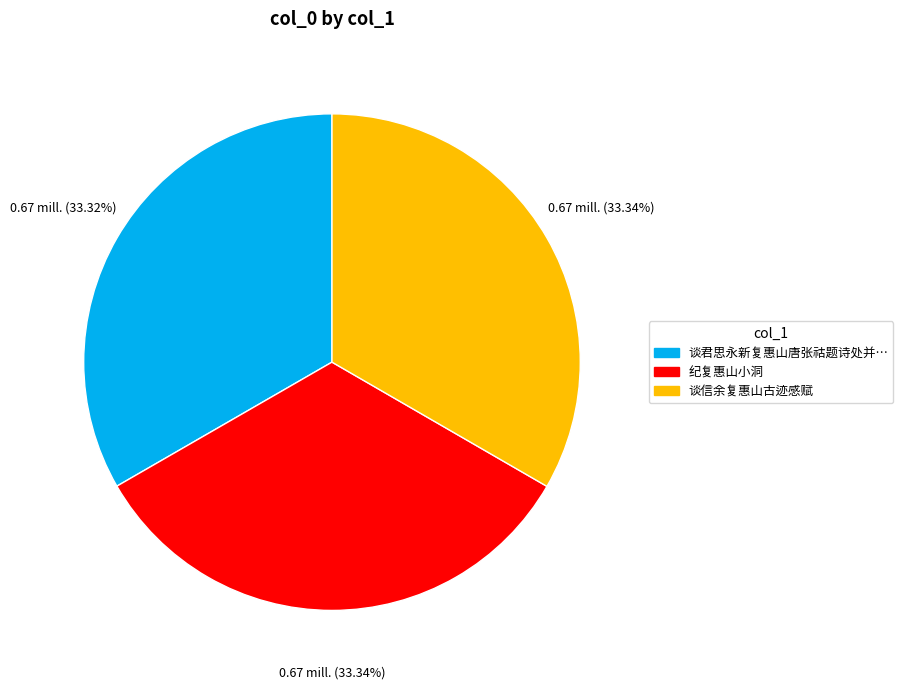

Is there any slice that represents more than half of the pie?

No